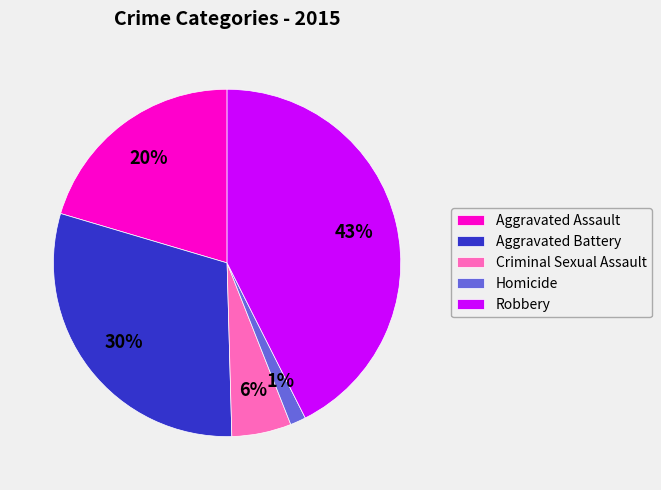

The Aggravated Battery slice represents 41% of the pie. True or false?

False